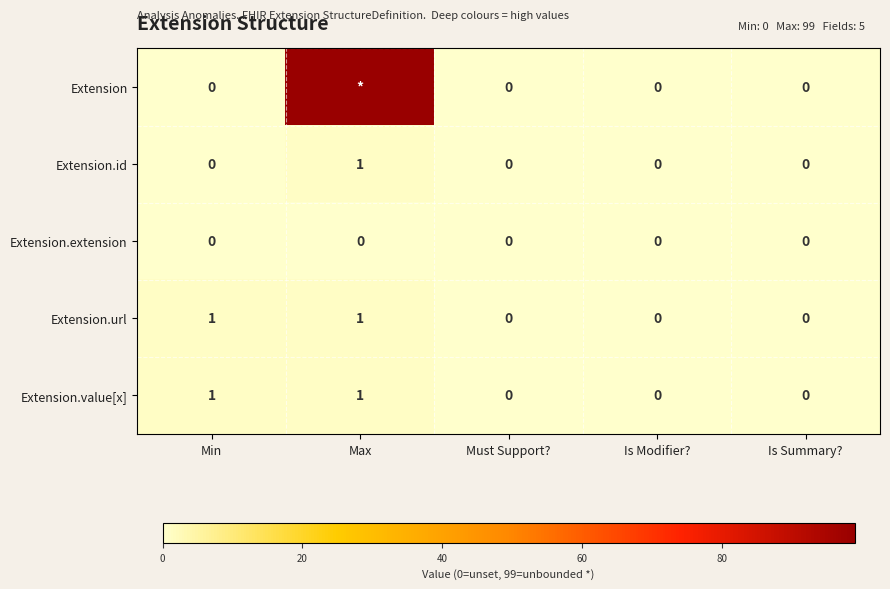

True or false: Extension.url has a value of 1 at Max.

True